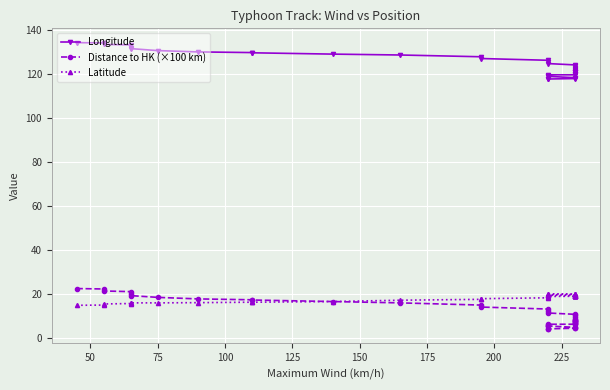

What are all the series names shown in the legend?

Longitude, Distance to HK (×100 km), Latitude